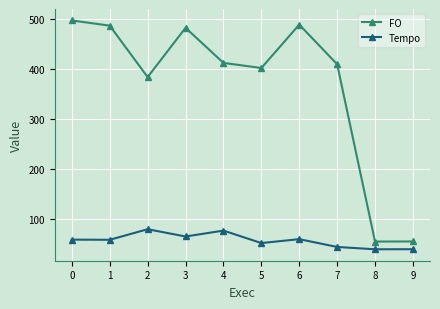

The Tempo series shows 39.0 at 9. True or false?

True